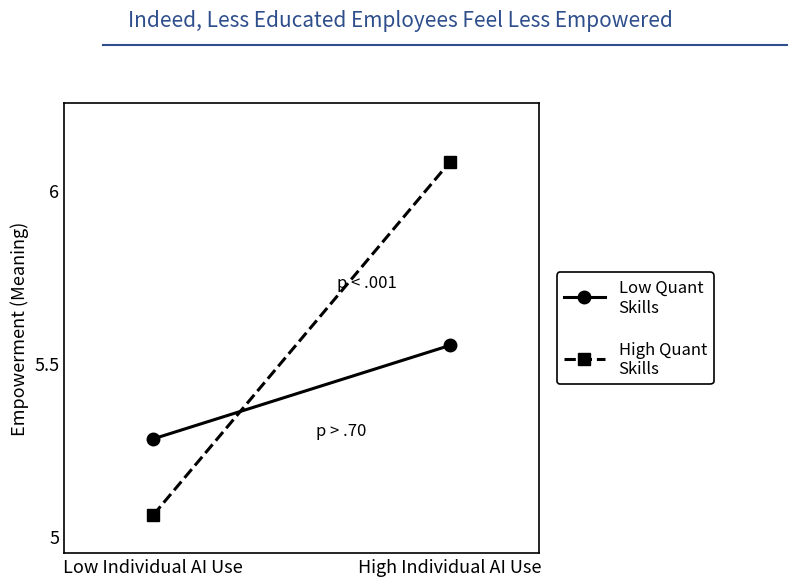

The value of High Quant
Skills at High Individual AI Use is 3.9. True or false?

False